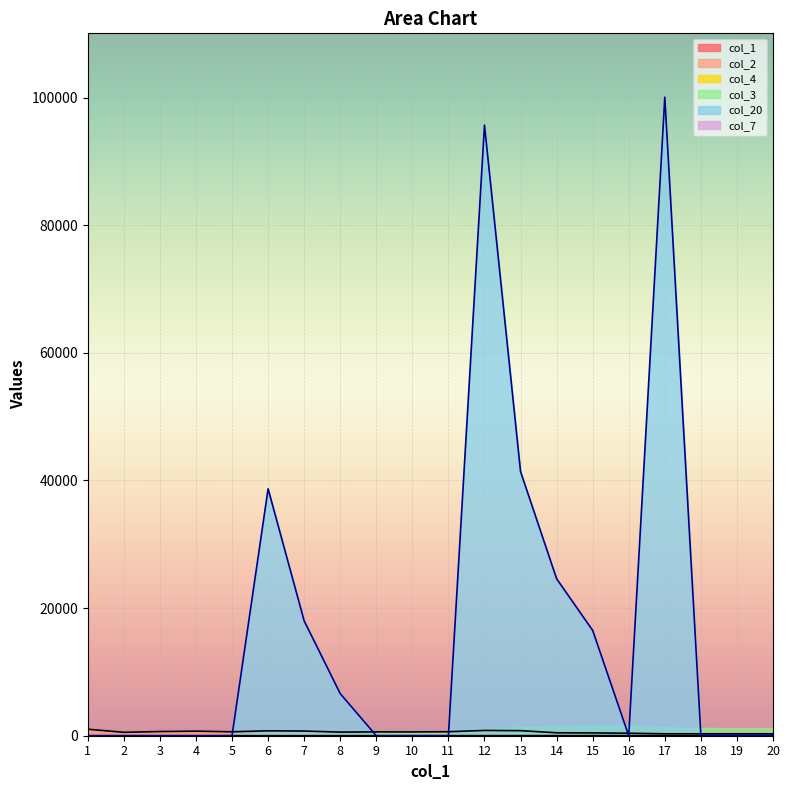

After their last crossing, which series has the higher values: col_20 or col_2?

col_2